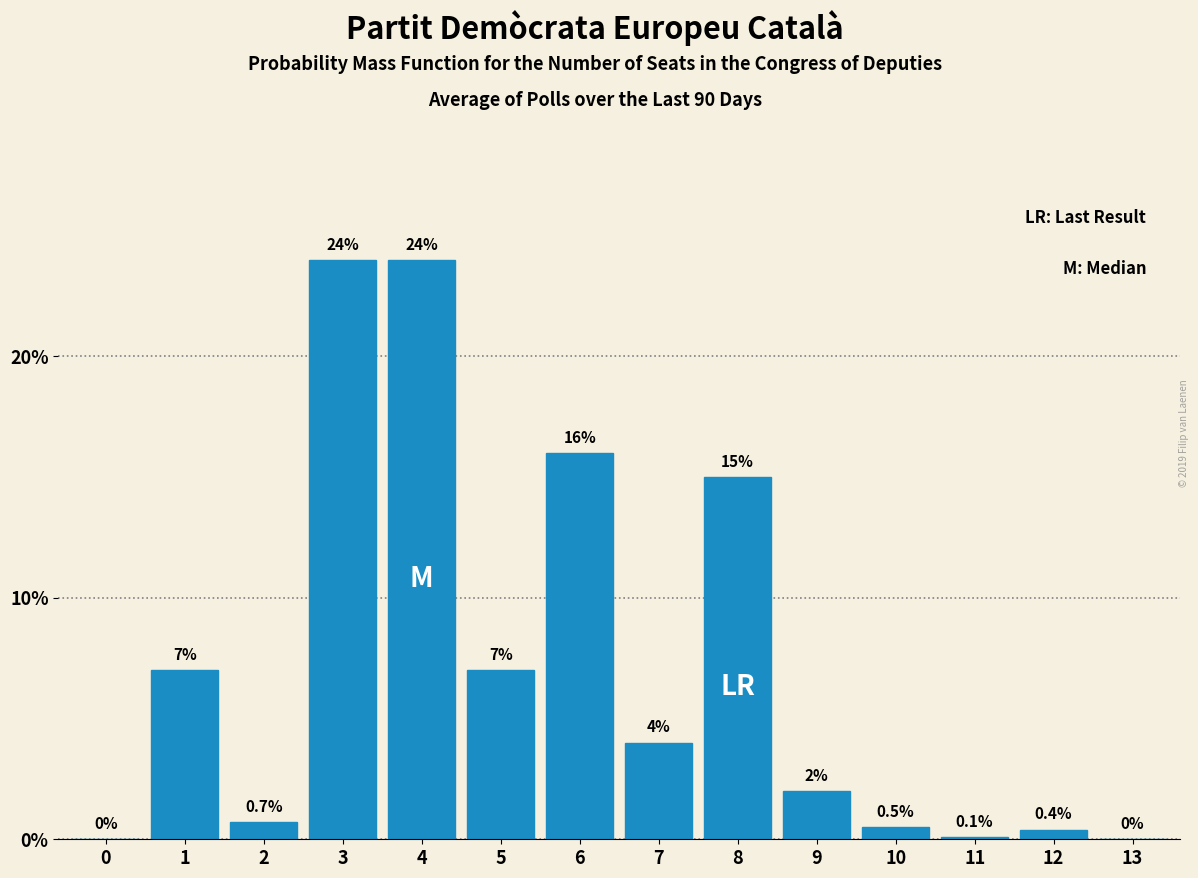

Reading right to left, extract all data points from this chart.

13=0.0	12=0.4	11=0.1	10=0.5	9=2.0	8=15.0	7=4.0	6=16.0	5=7.0	4=24.0	3=24.0	2=0.7	1=7.0	0=0.0